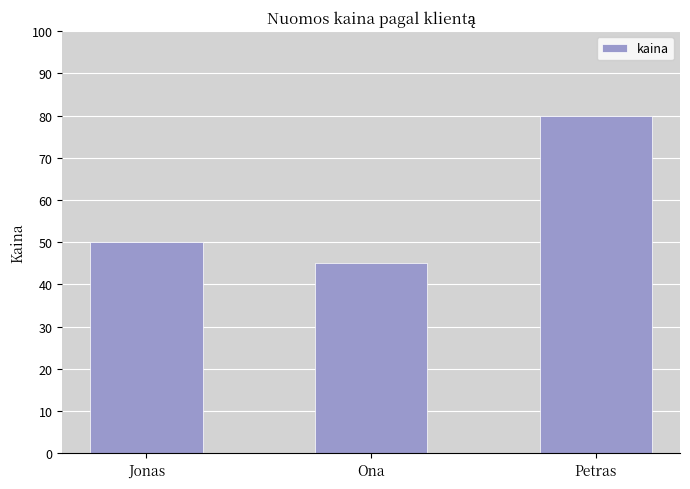

What is the label of the 2nd bar from the left?

Ona